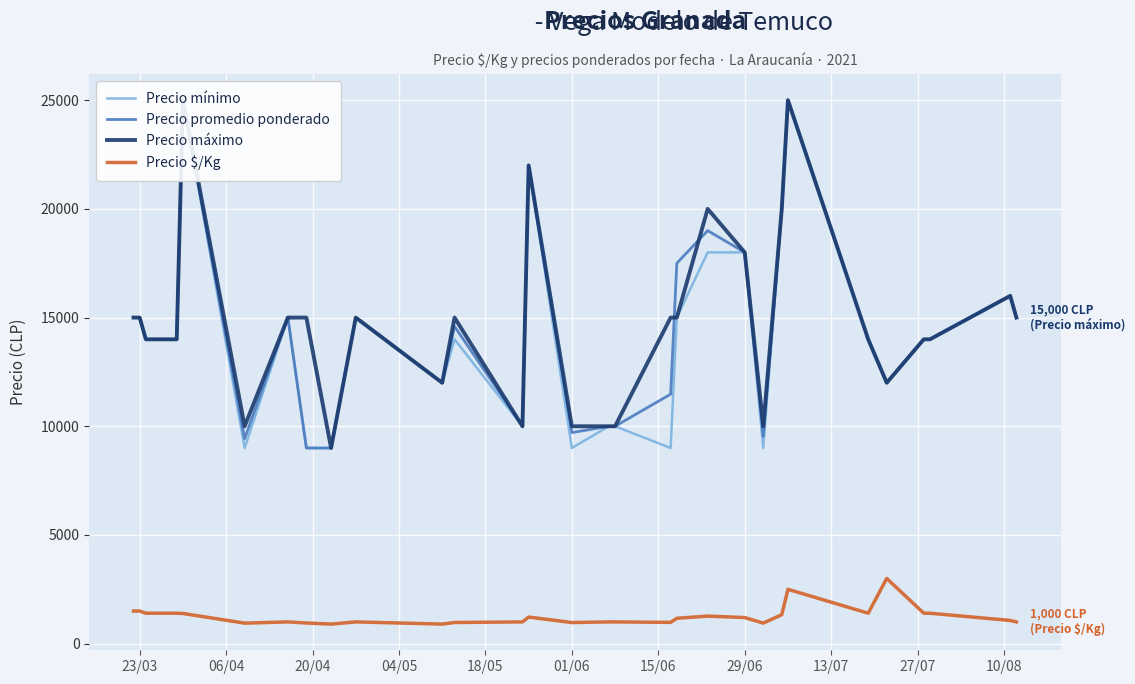

True or false: Precio promedio ponderado has more than 1 interior local peaks.

True